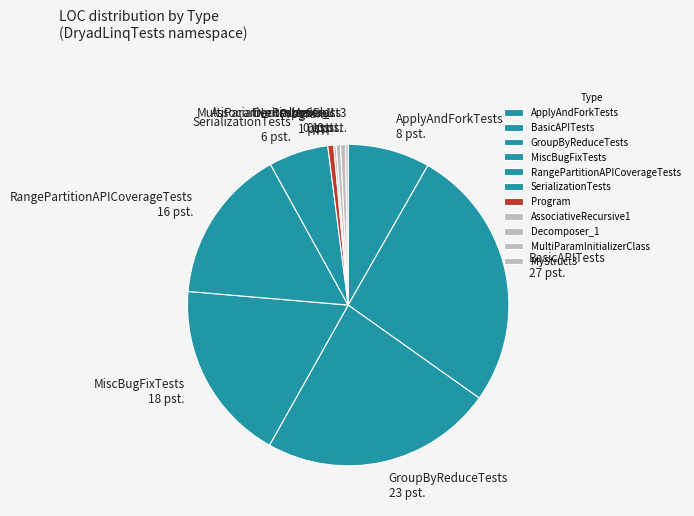

Which category has the biggest portion of the pie?

BasicAPITests